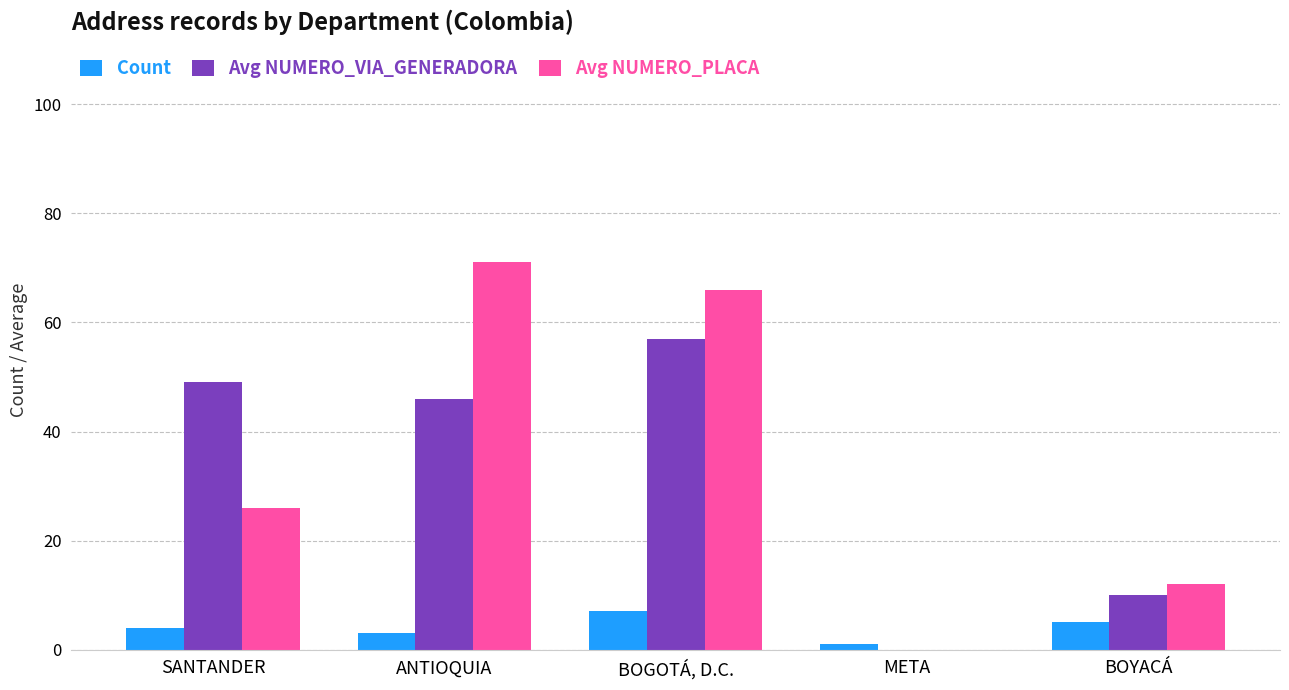

What are all the series names shown in the legend?

Count, Avg NUMERO_VIA_GENERADORA, Avg NUMERO_PLACA